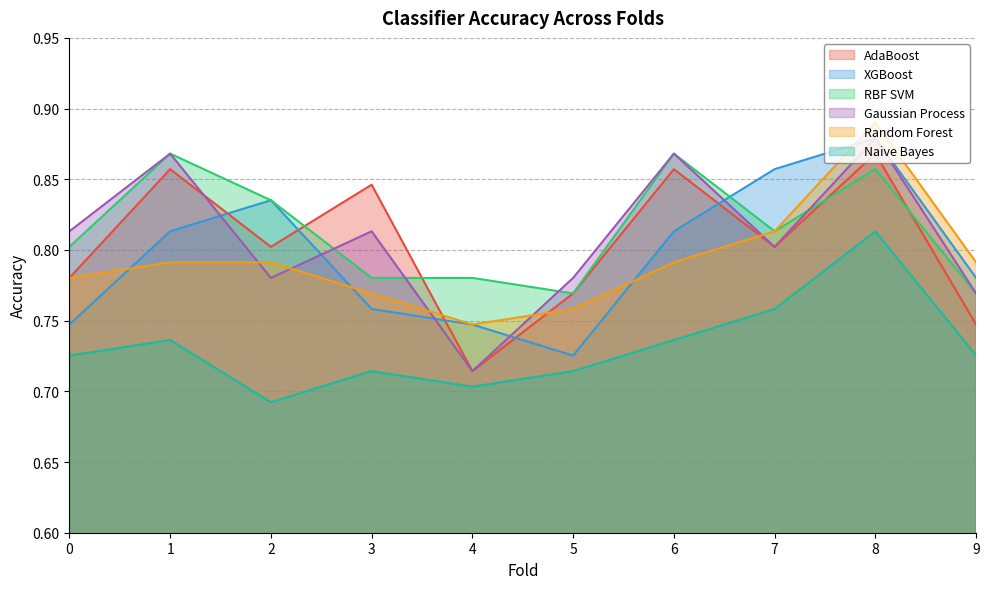

Which has a higher value, 6 or 1?

6